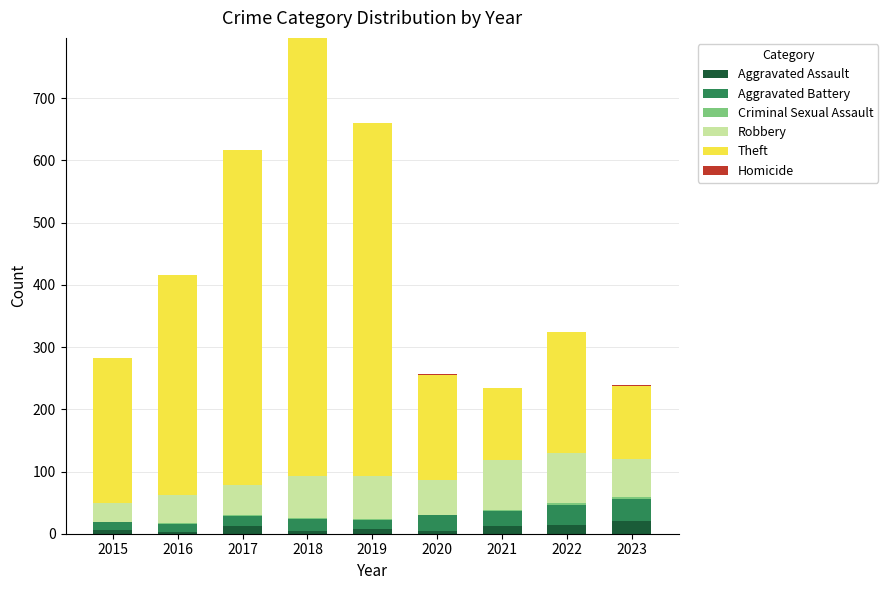

At which category is the sum across all series the highest?

2018